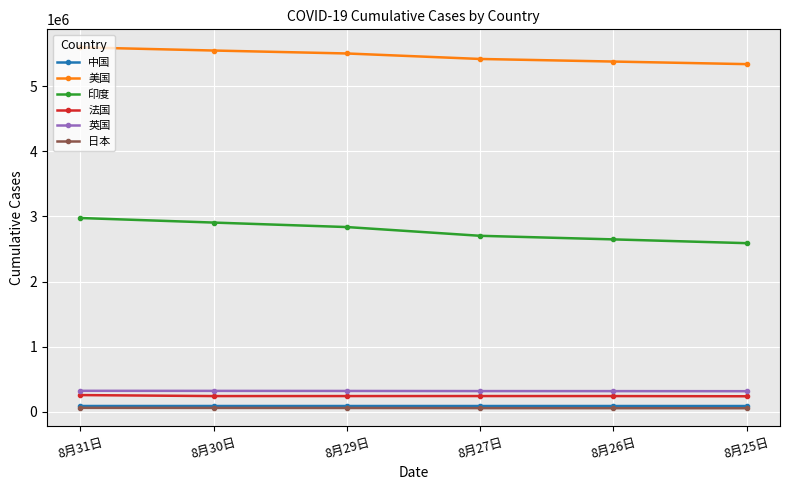

What is the smallest value displayed?

56074